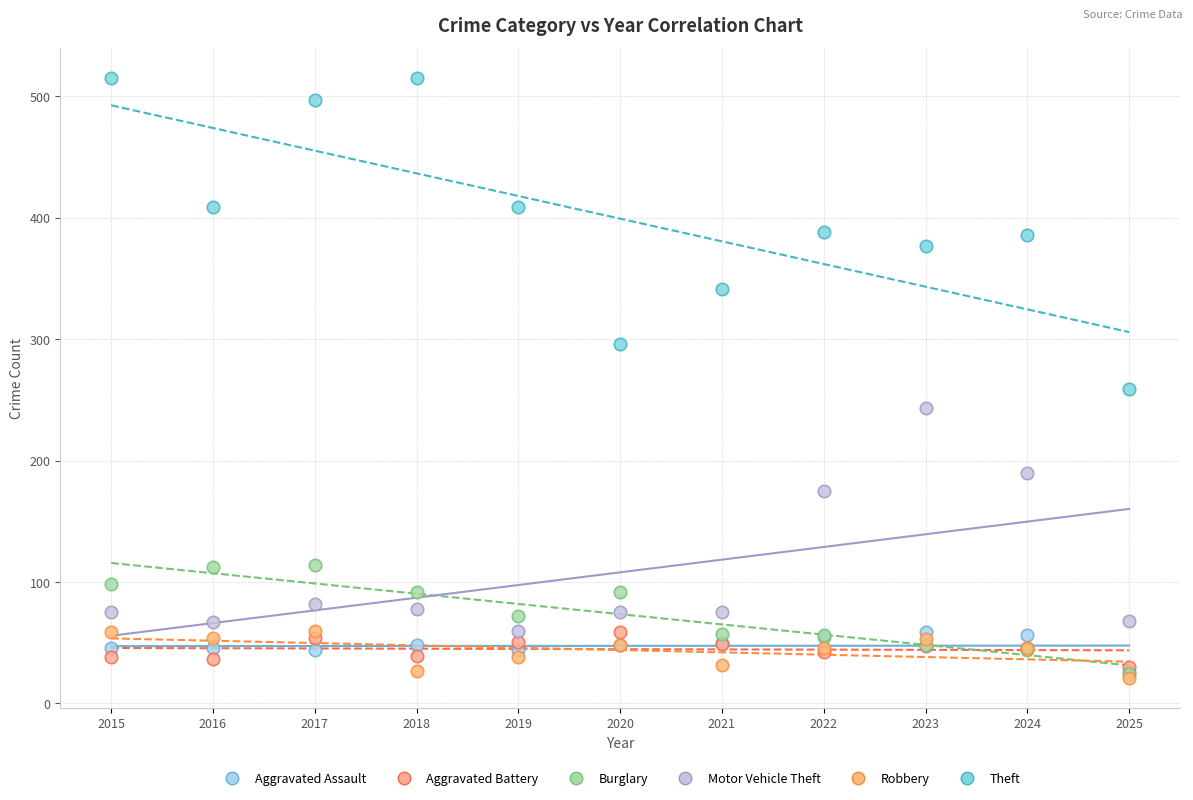

In the Motor Vehicle Theft series, what Y value is closest to 151?

175